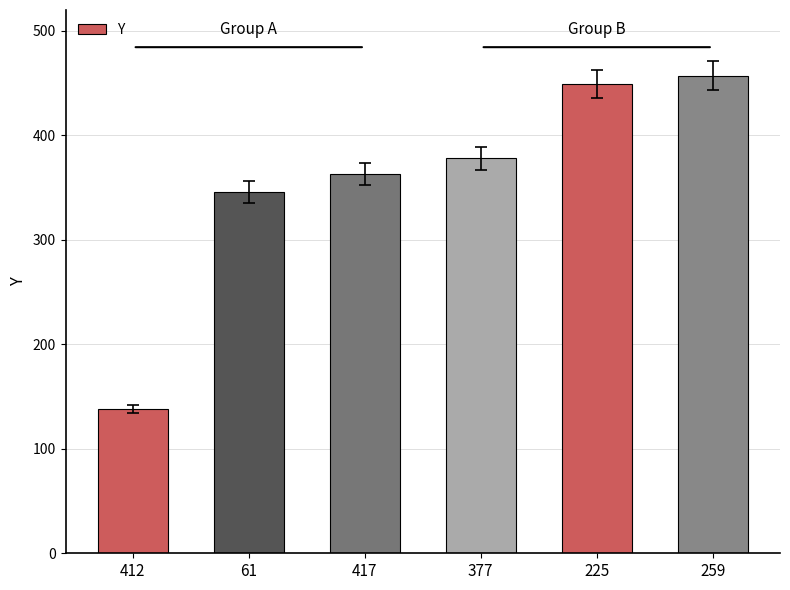

What is the label of the 1st bar from the right?

259